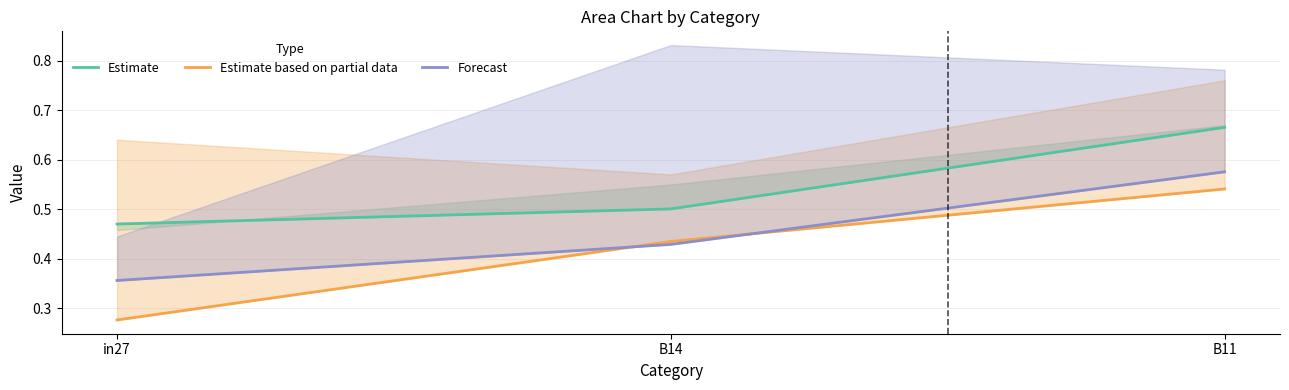

Is it true that Forecast equals 0.4 at in27?

True